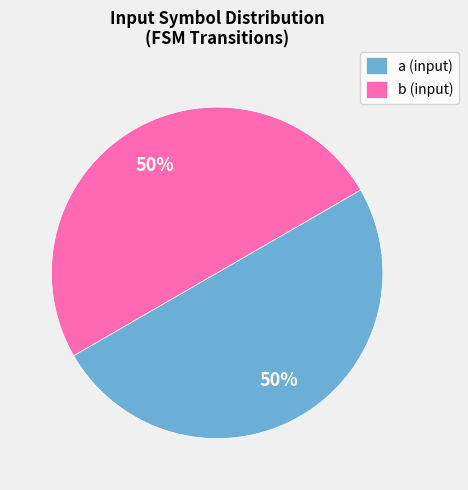

Is it true that a (input) is 56% of the pie?

False